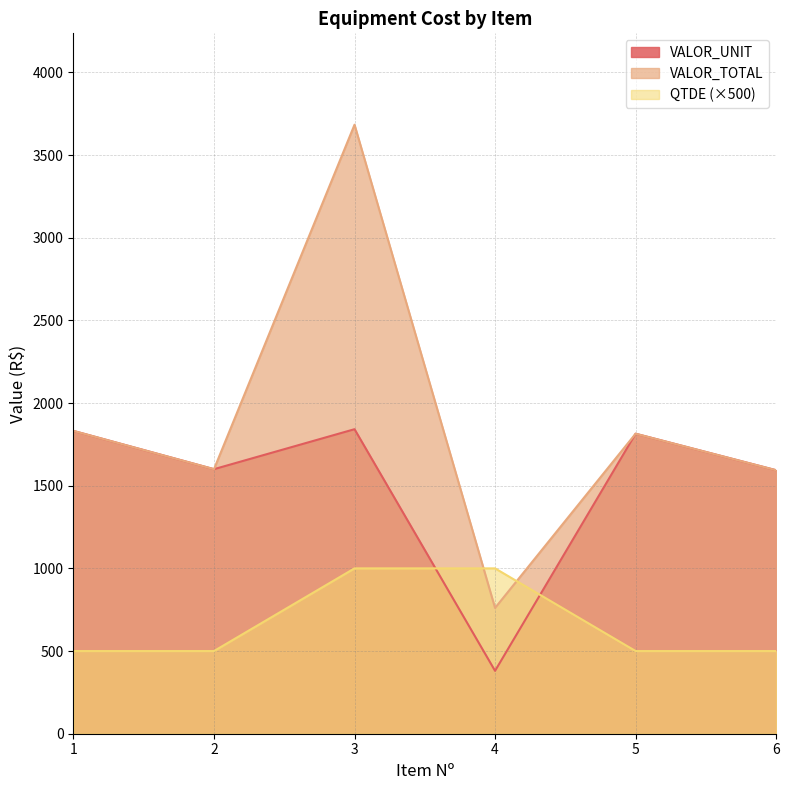

How many interior local valleys does the VALOR_UNIT series have?

2